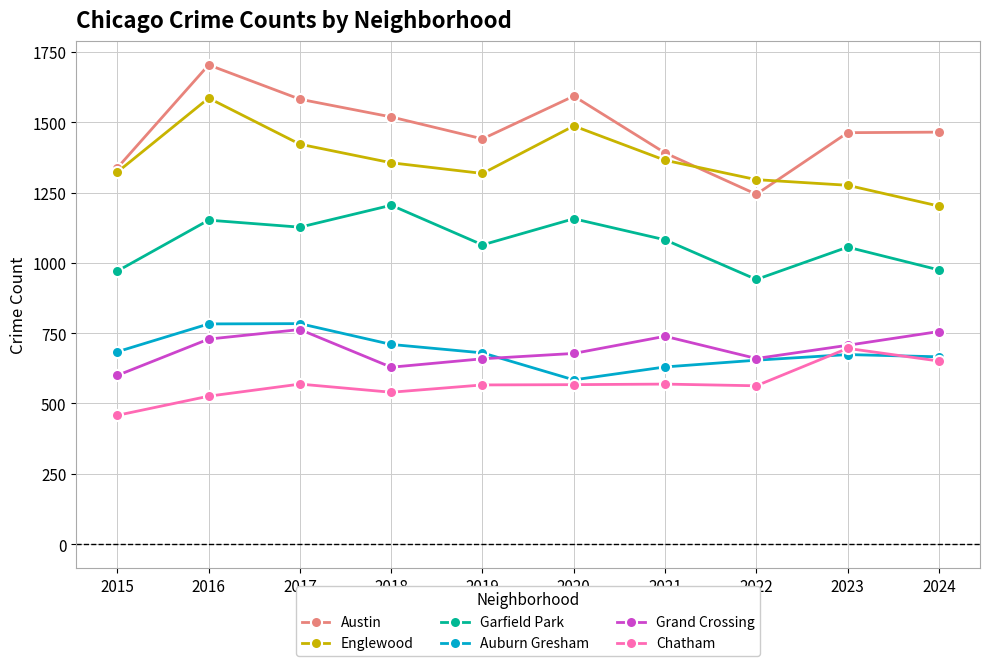

The Auburn Gresham series shows 584 at 2020. True or false?

True